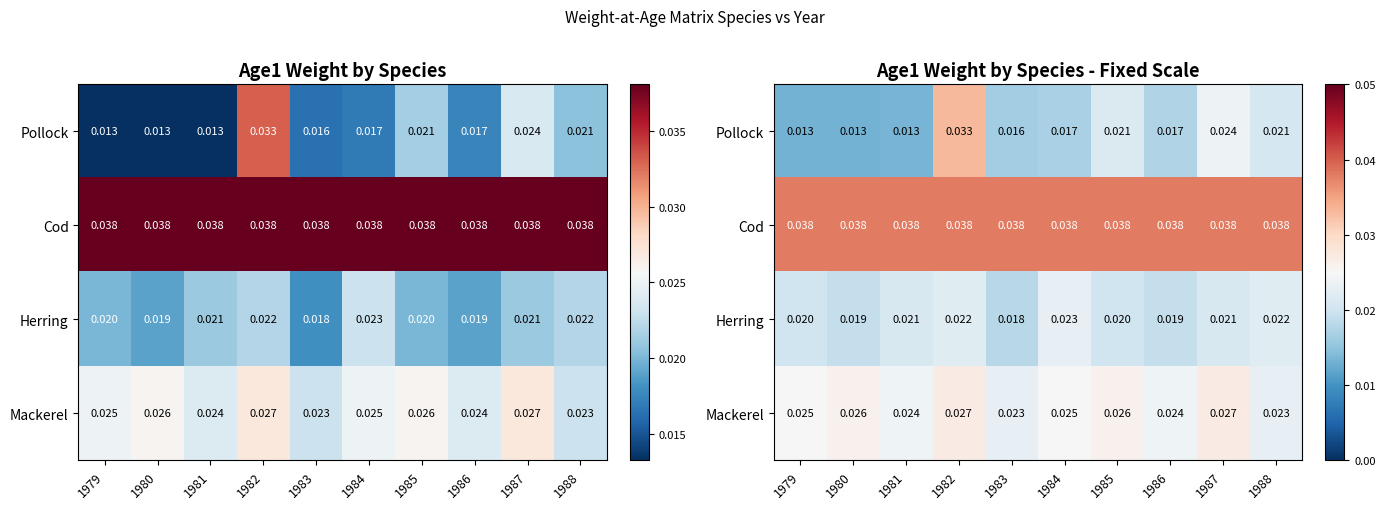

Rank the categories by Mackerel value from lowest to highest.

1983, 1988, 1981, 1986, 1979, 1984, 1980, 1985, 1982, 1987